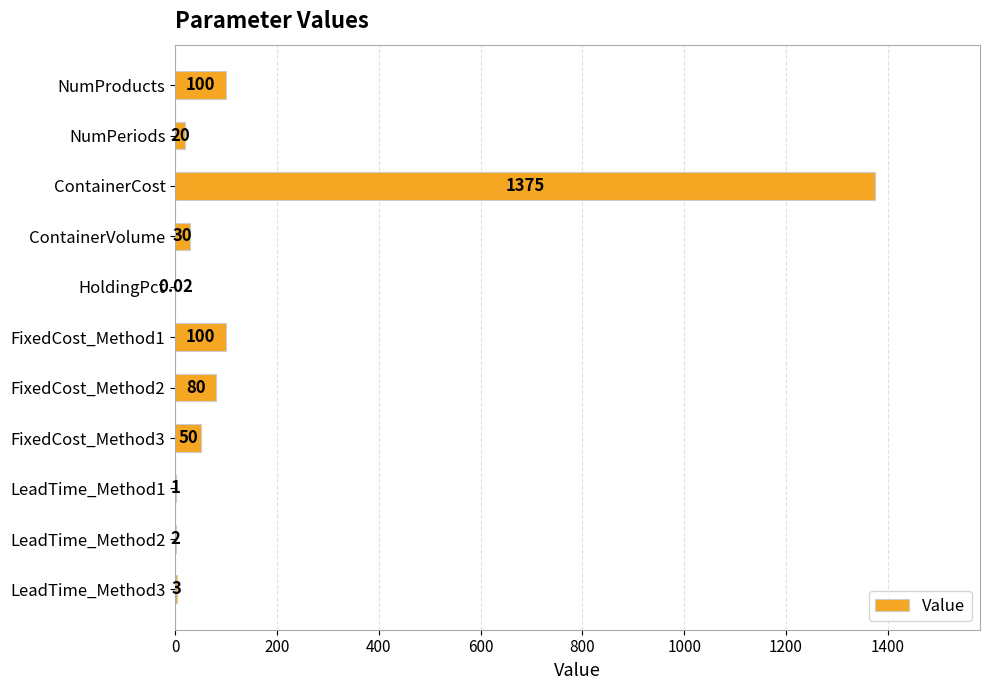

At which category does the chart reach its peak across all series?

ContainerCost